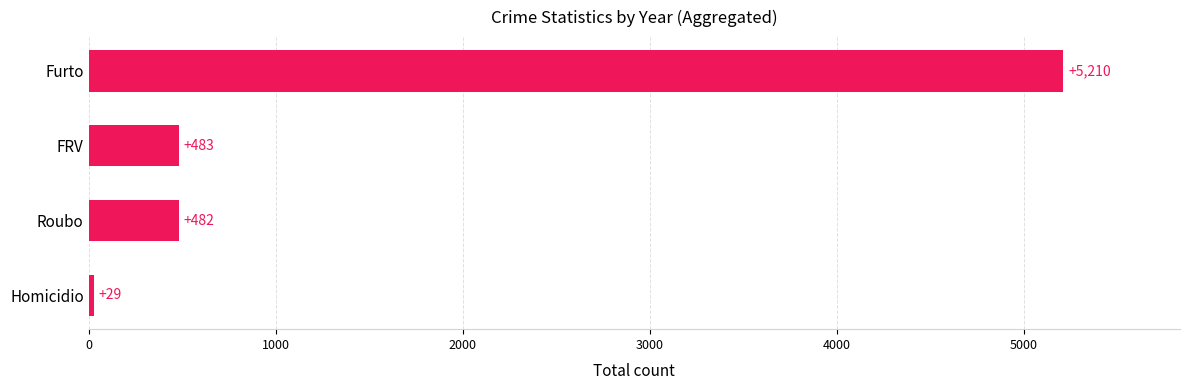

Reading top to bottom, list all the values displayed in this chart.

Furto=5210	FRV=483	Roubo=482	Homicidio=29